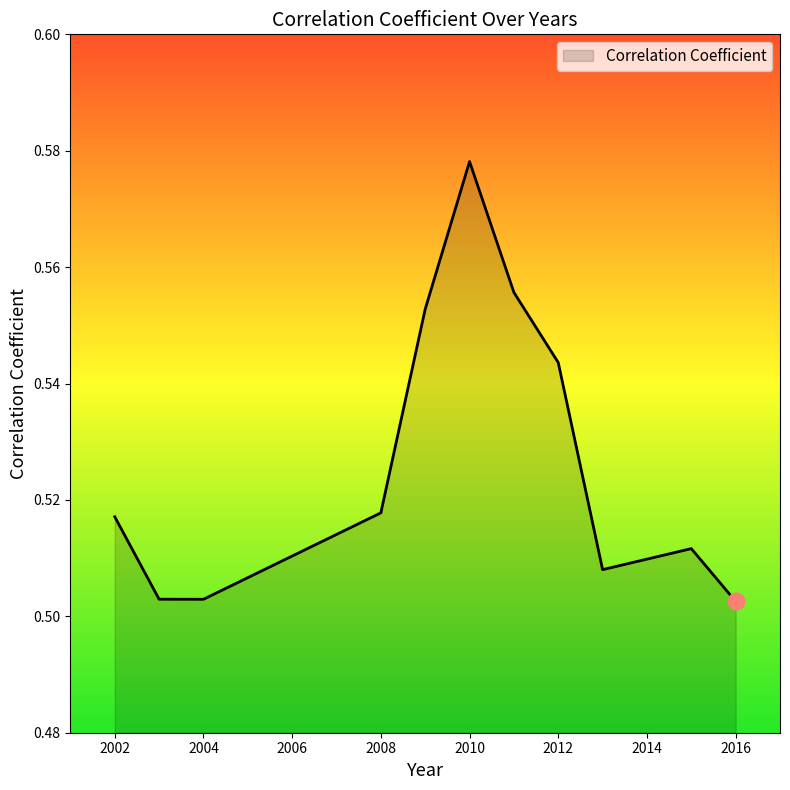

How many lines are shown in the chart?

1